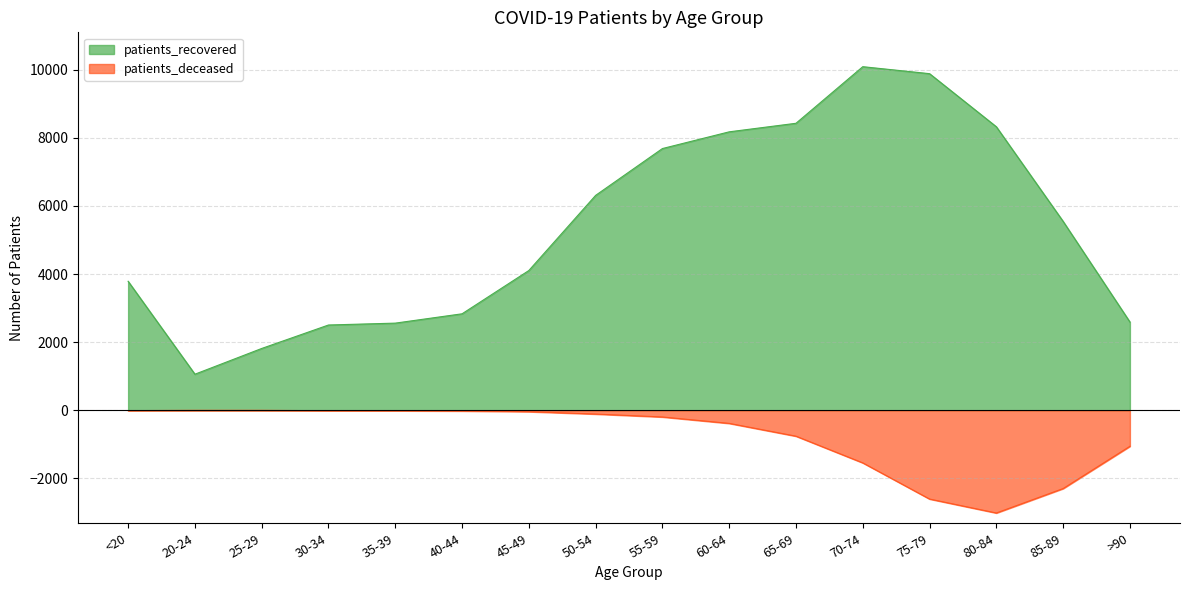

The patients_deceased series shows -34 at 40-44. True or false?

False